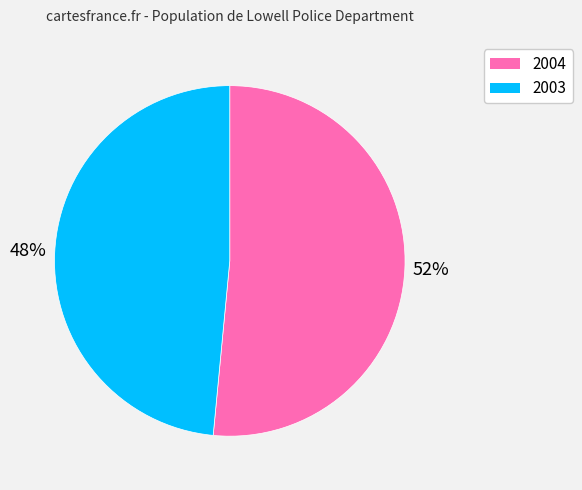

Which slice is the smallest?

2003